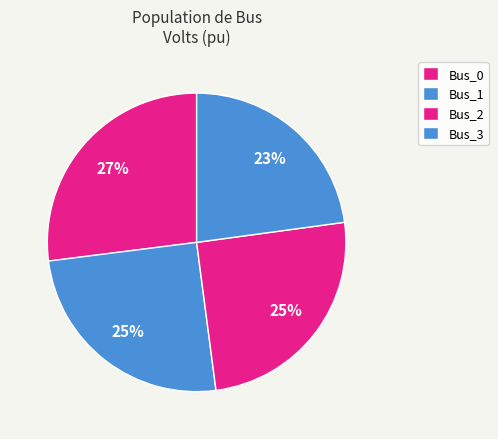

Which category has the smallest portion of the pie?

Bus_3